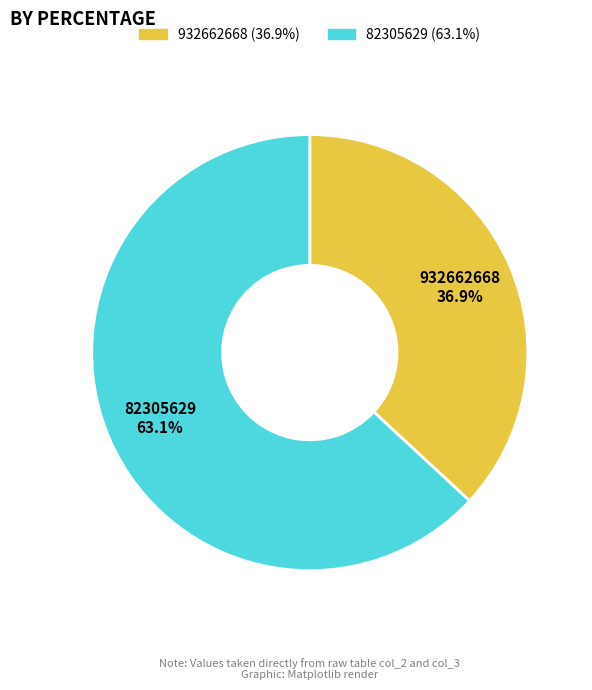

What is the smallest slice in the pie chart?

932662668